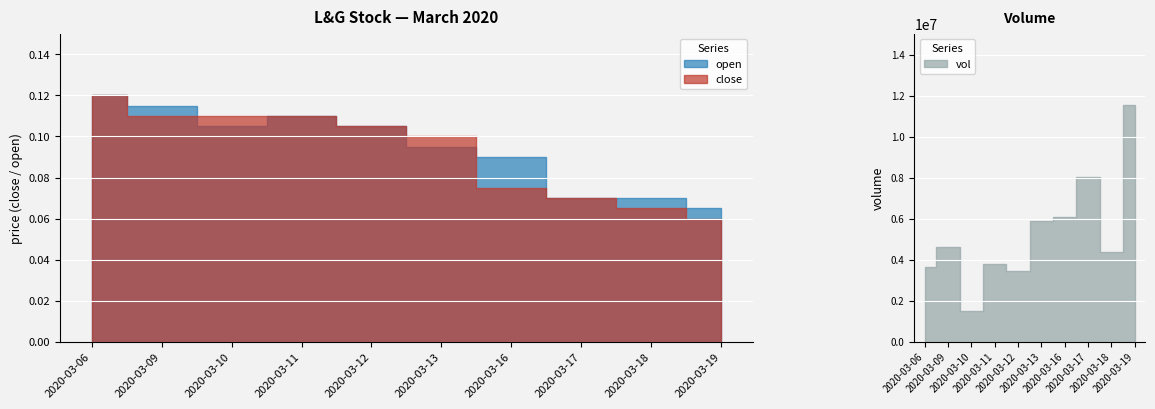

At how many categories does at least one series exceed 0?

10